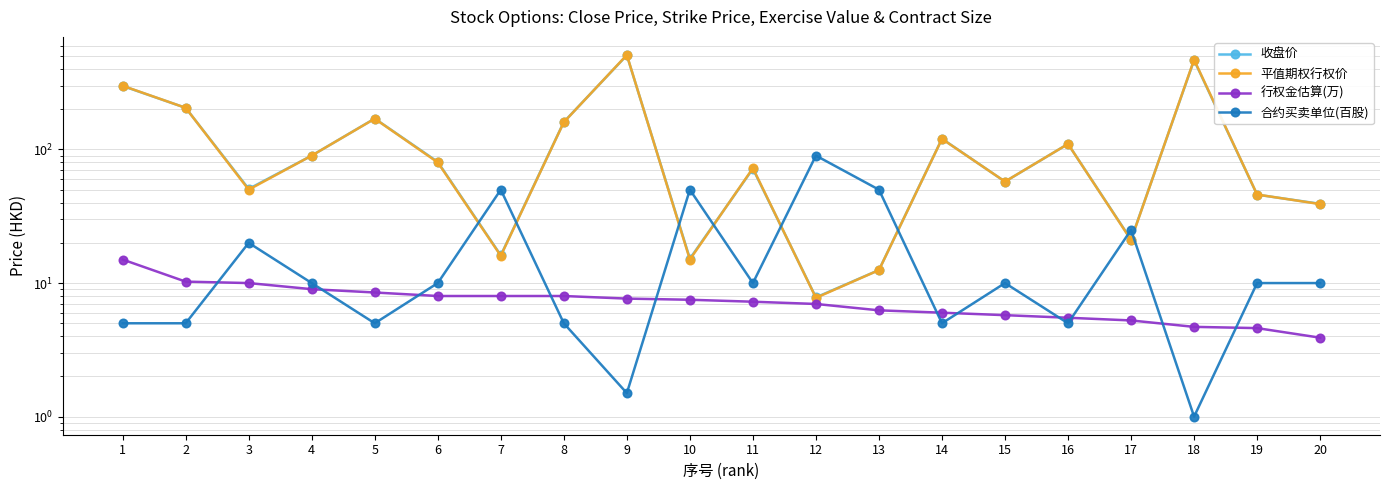

What is the difference between the 行权金估算(万) values at 1 and 4?

6.0